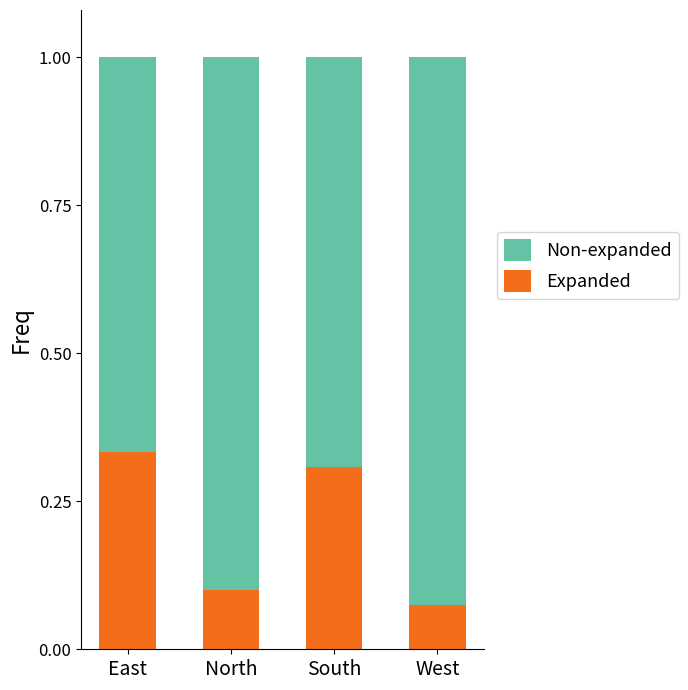

Are the bars grouped side by side (vs. stacked)?

No